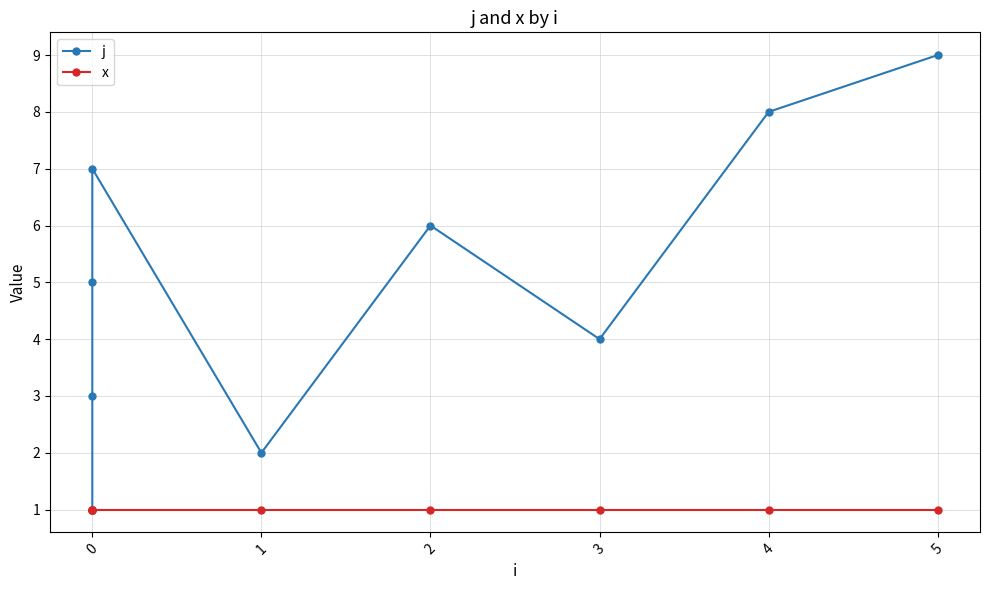

Read the x value at 0.

1